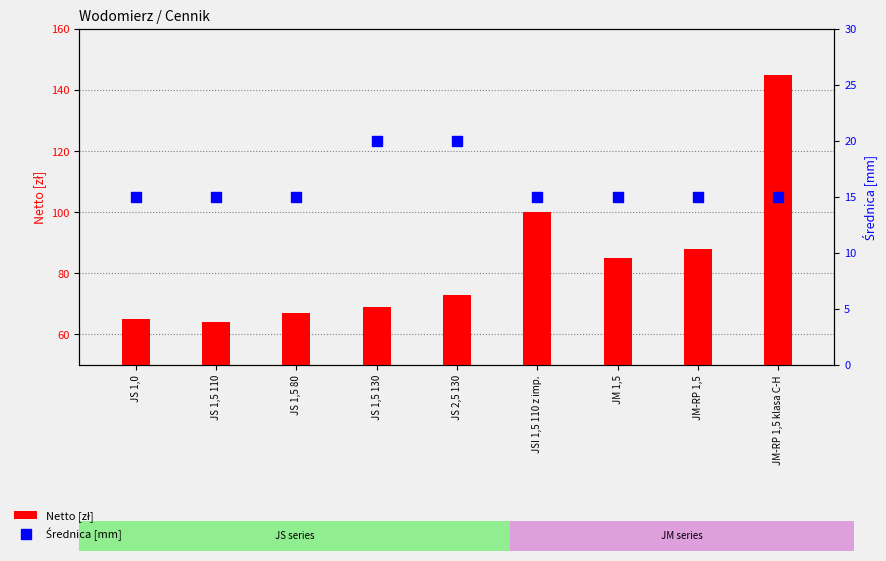

At which category does the chart reach its peak across all series?

JM-RP 1,5 klasa C-H